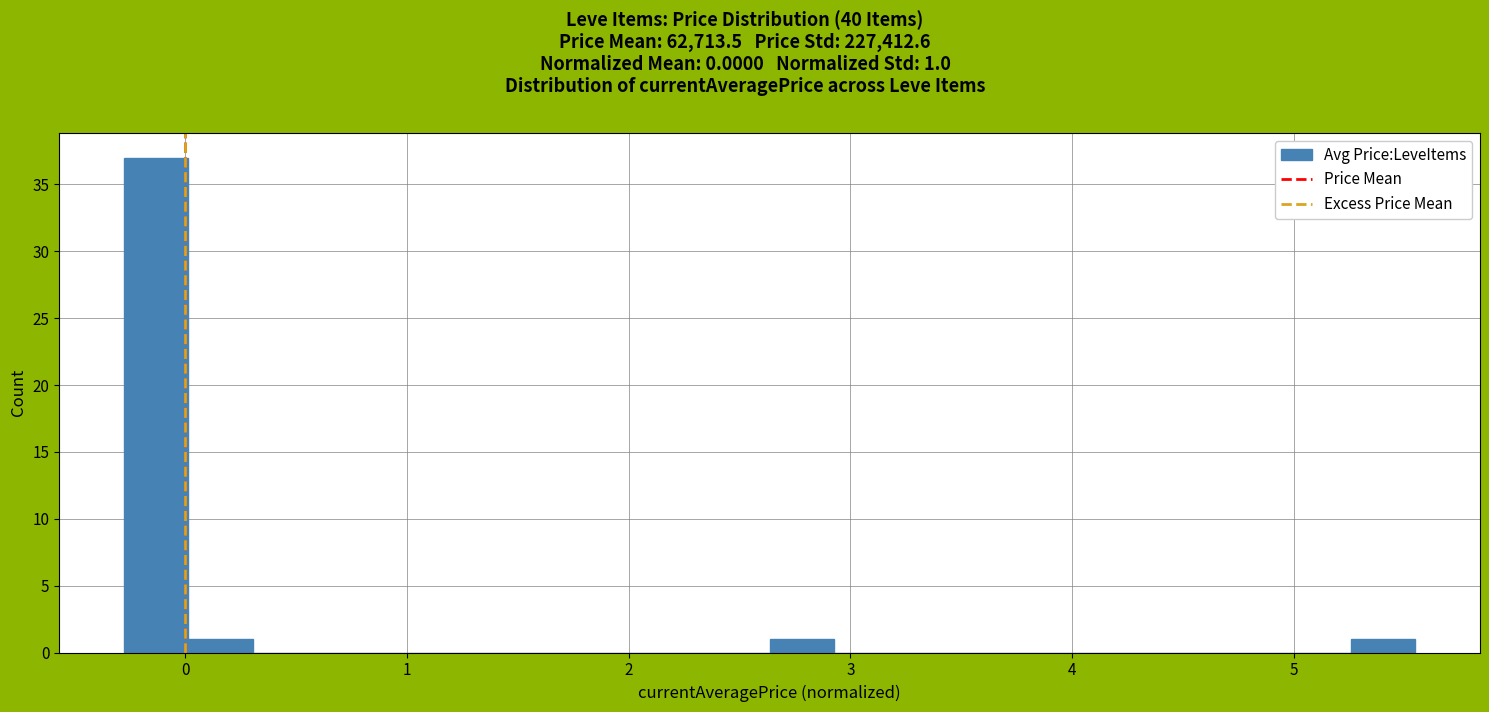

Around what value on the x-axis is the tallest bar? Give the approximate position of its centre, as read against the axis.

-0.1